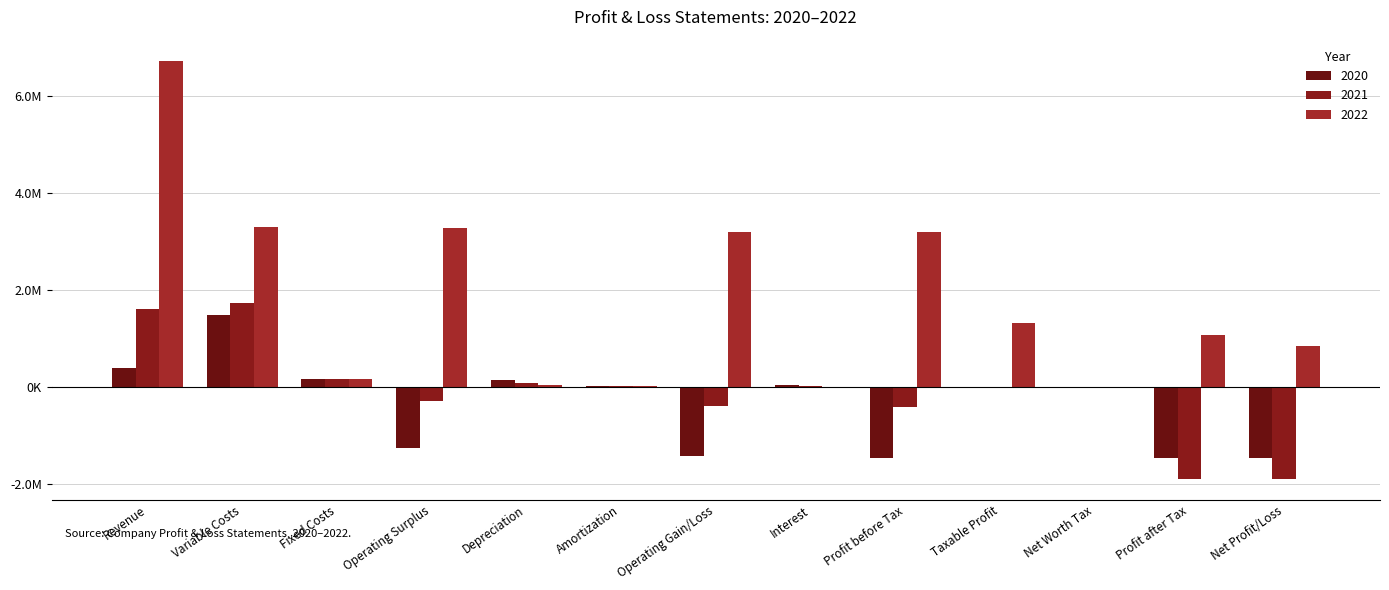

What is the sum of the 2021 values at Fixed Costs and Interest?

189714.6